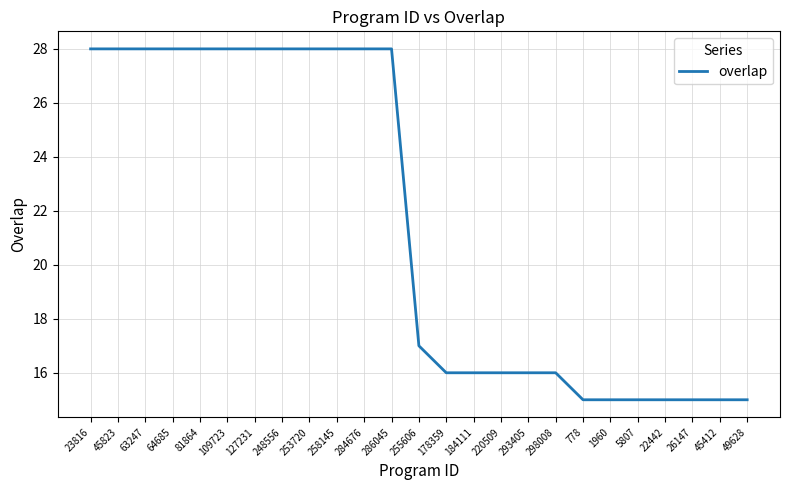

Where is the data nearest to the value 21?

255606